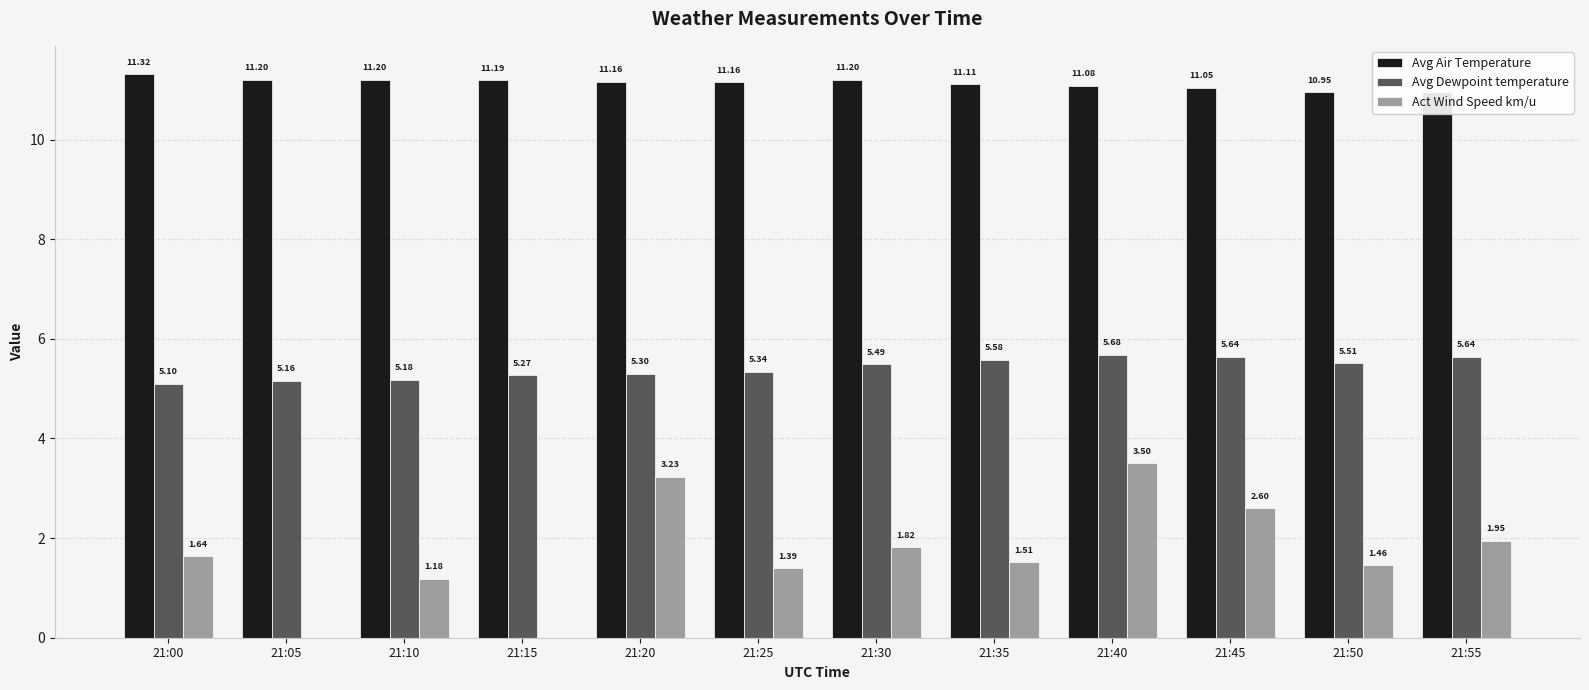

What is the approximate value of Avg Air Temperature at 21:15?

11.2